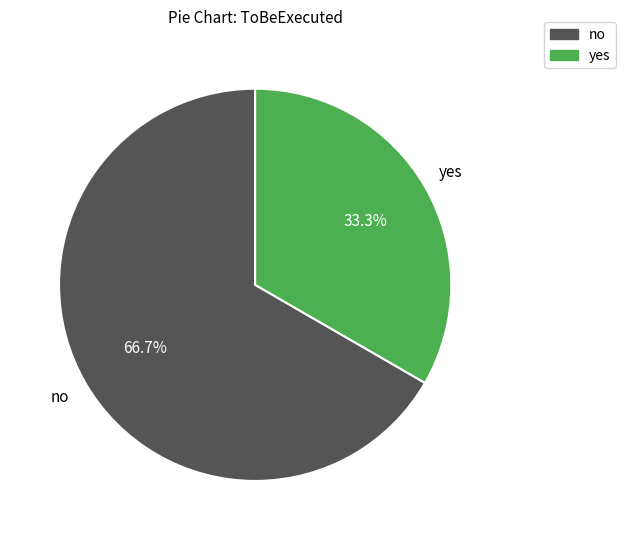

What percentage is the no slice, to the nearest percent?

67%